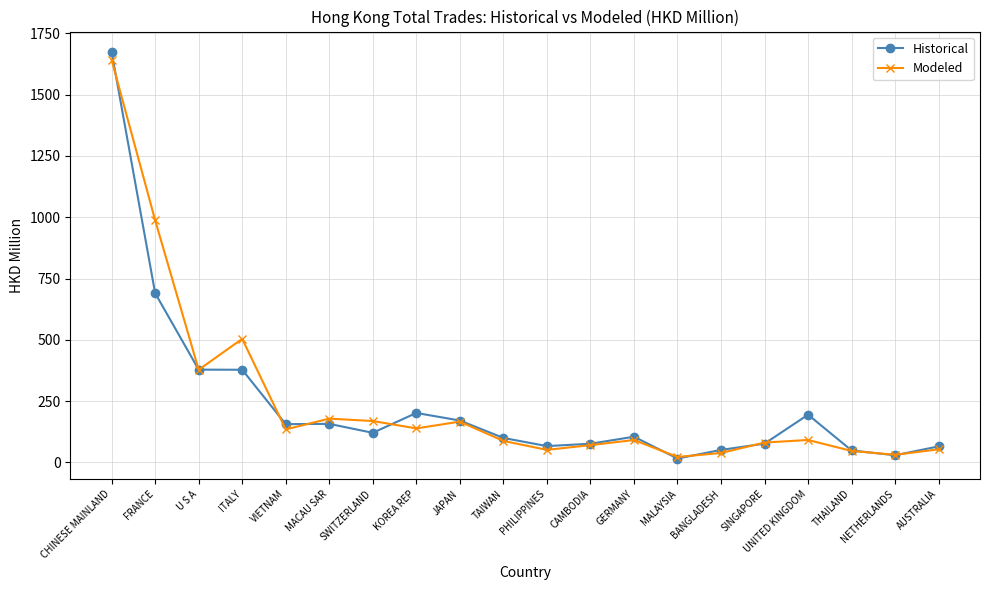

What value does the Historical series have at AUSTRALIA?

65.3